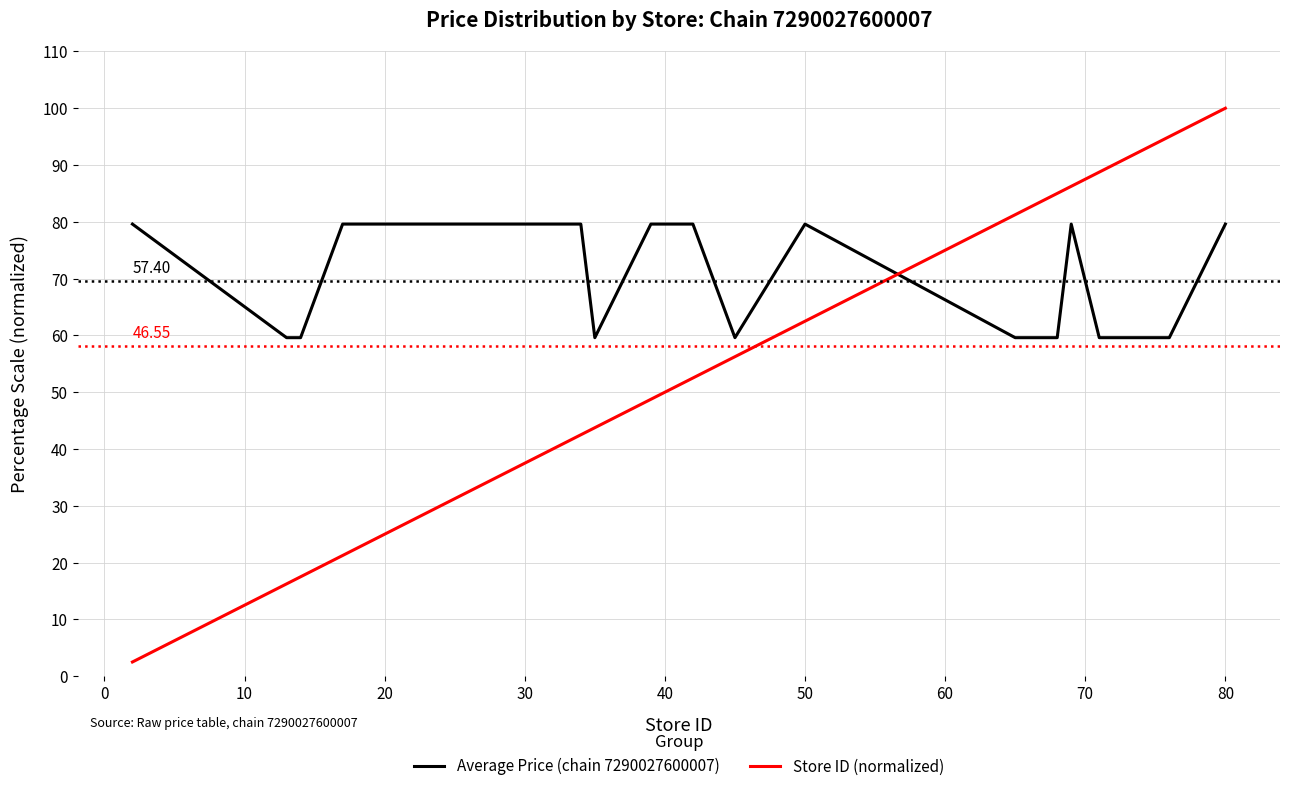

What are all the series names shown in the legend?

Average Price (chain 7290027600007), Store ID (normalized)